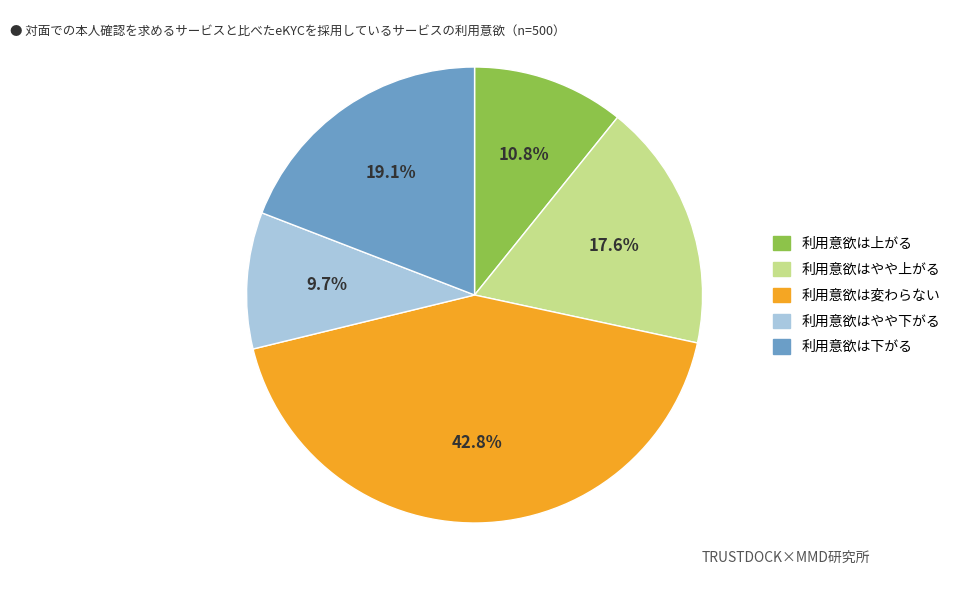

To the nearest percent, what is the difference between the largest and smallest slice percentages?

33%